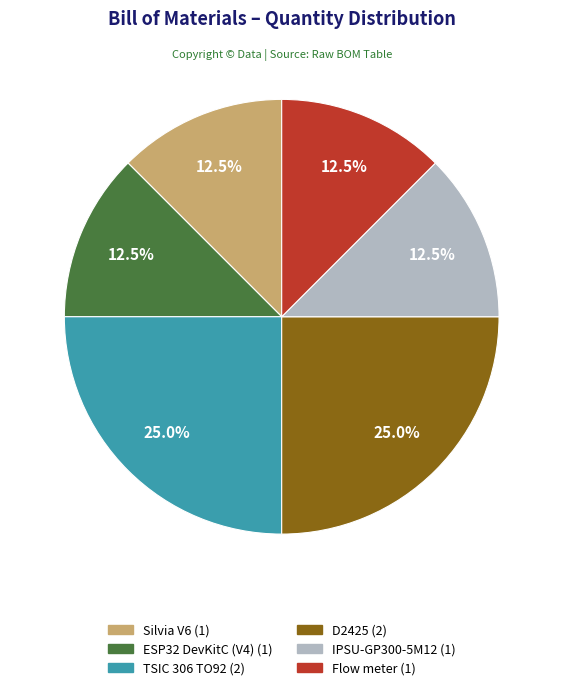

Does any single category account for the majority?

No